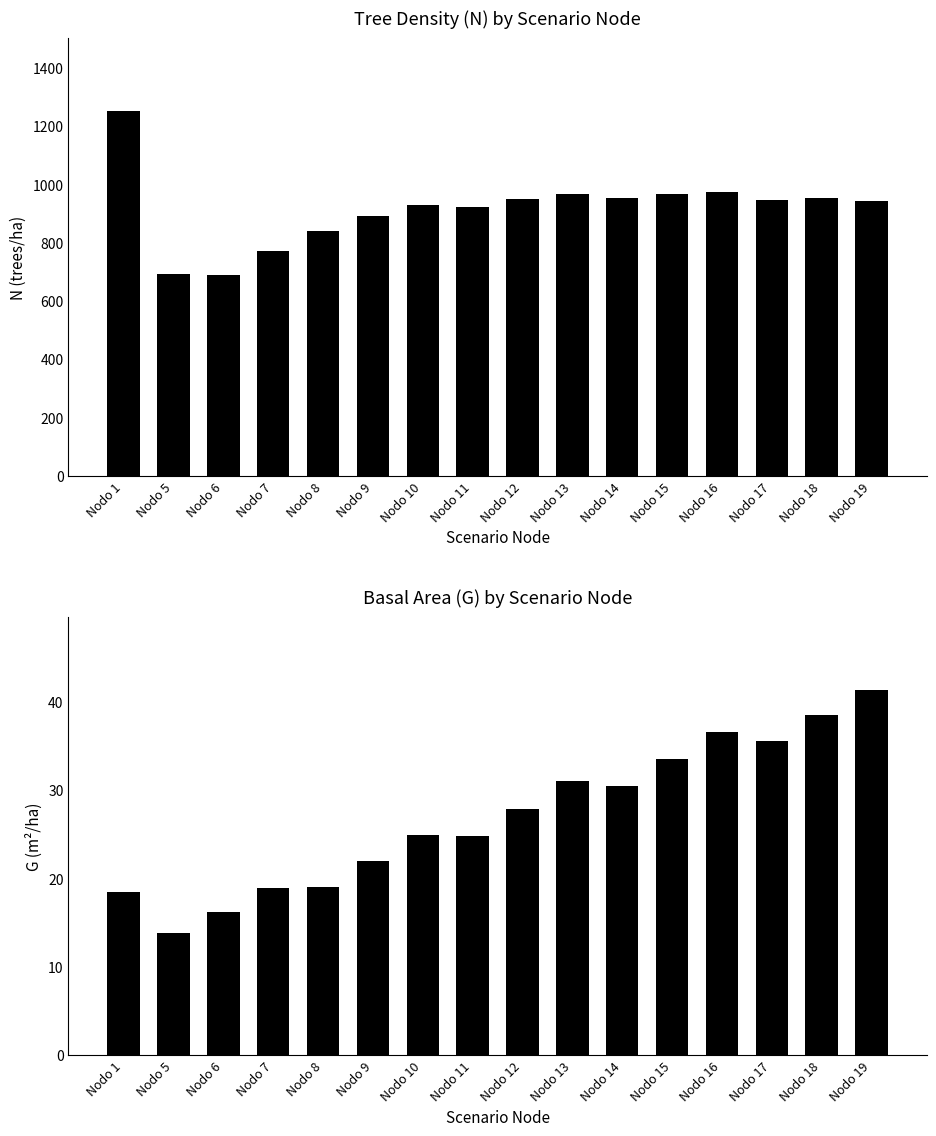

What is the value of the N bar at the 4th from the left?

772.4